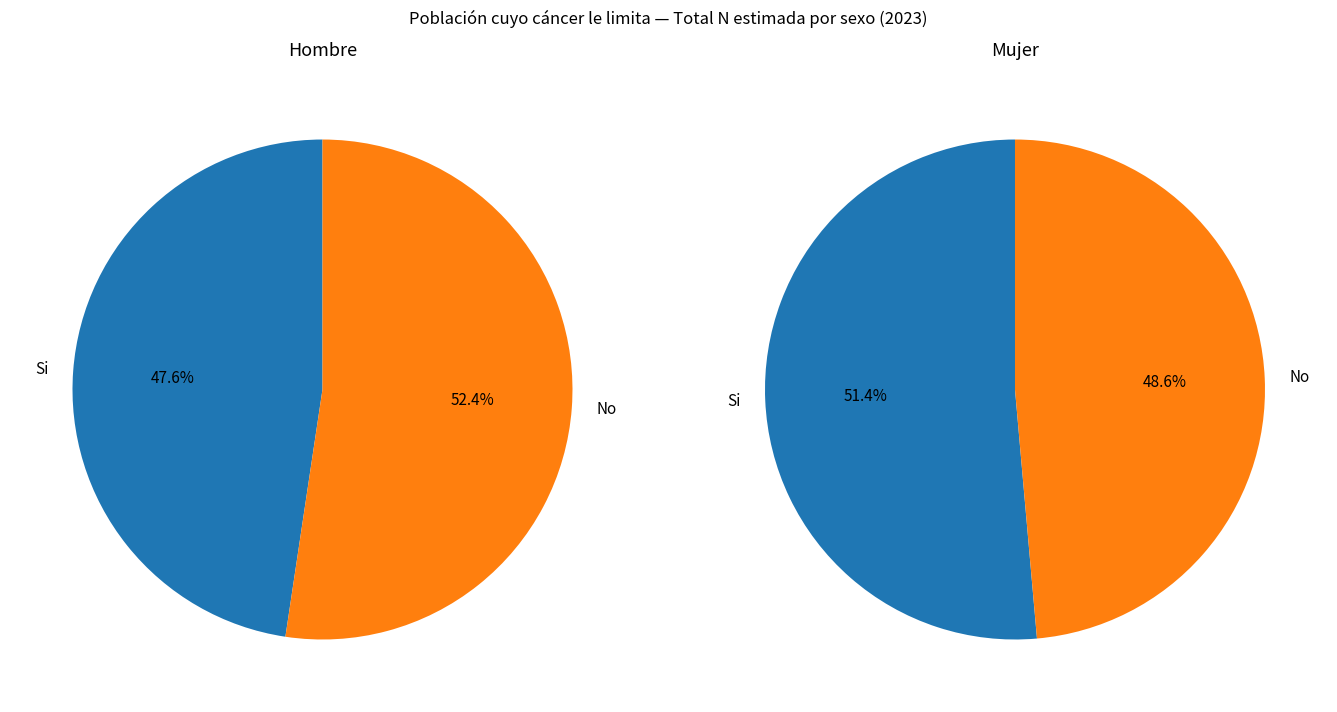

Is Hombre the majority of the pie?

Yes